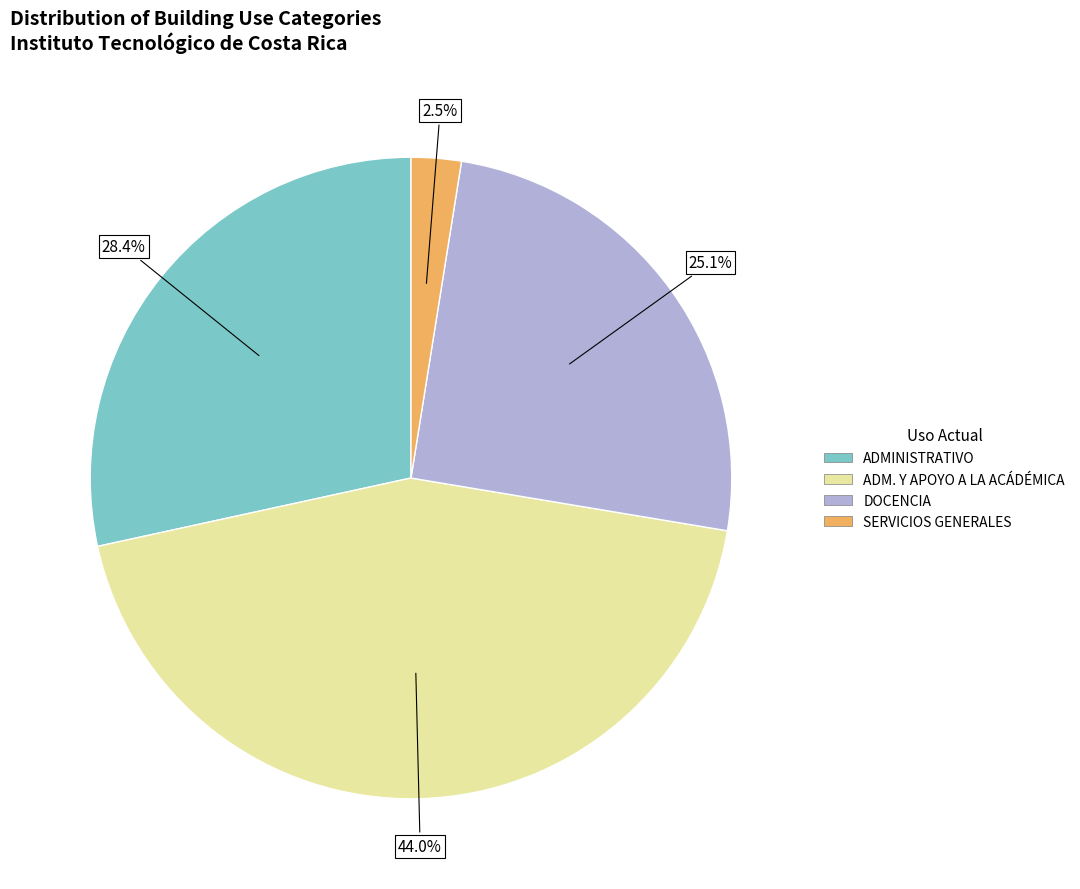

Does any single category account for the majority?

No